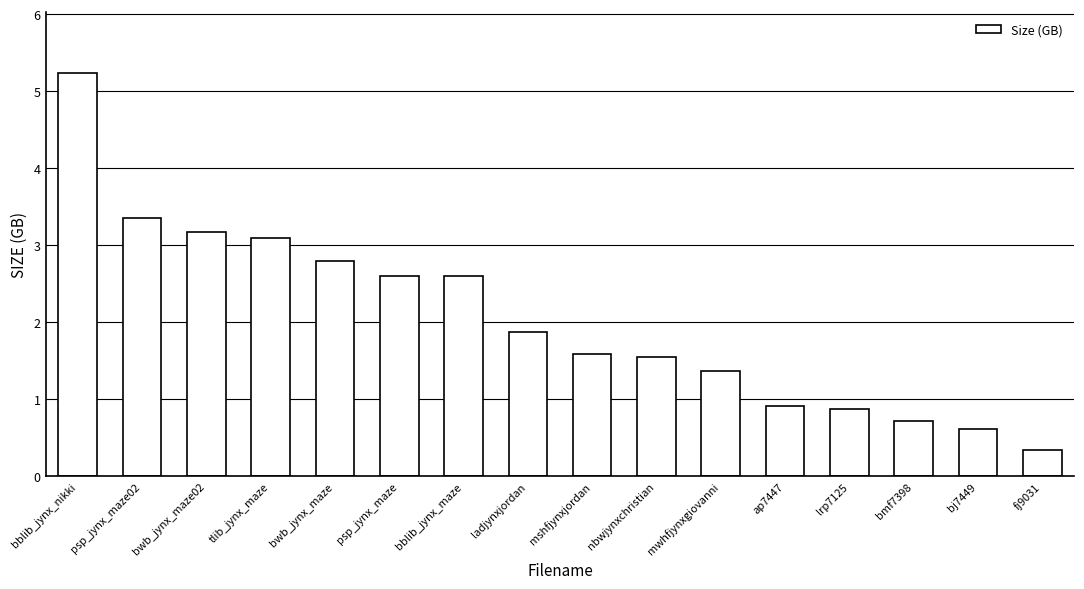

Reading left to right, transcribe all the data shown in this chart.

5.2	3.4	3.2	3.1	2.8	2.6	2.6	1.9	1.6	1.6	1.4	0.9	0.9	0.7	0.6	0.3